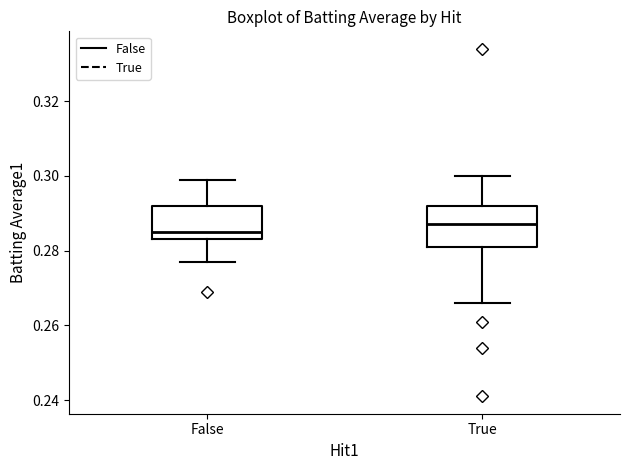

Which box has the lowest median line?

False